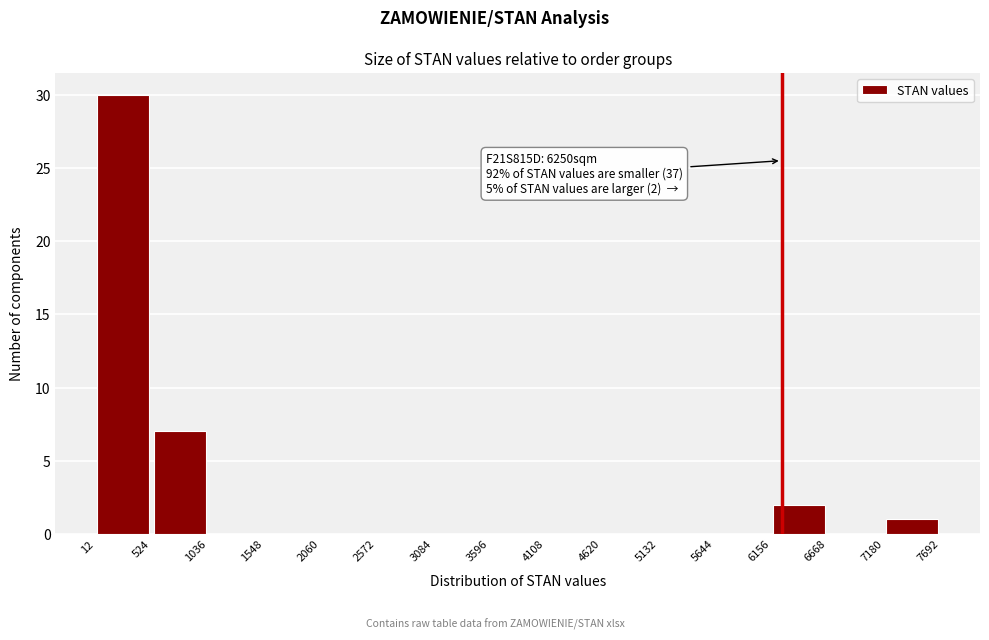

Which range on the x-axis has the tallest bar?

12 to 524